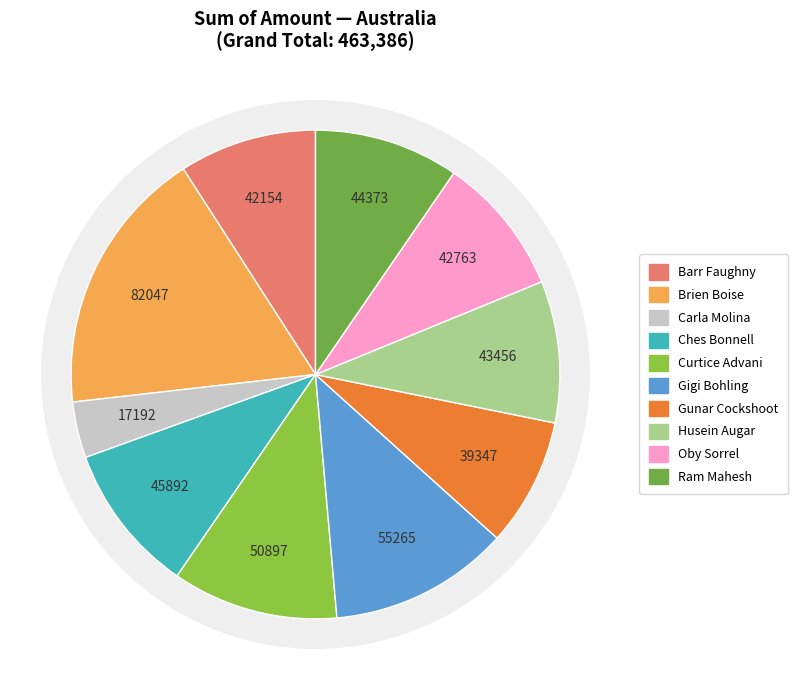

To the nearest percent, what portion does Gunar Cockshoot represent?

8%